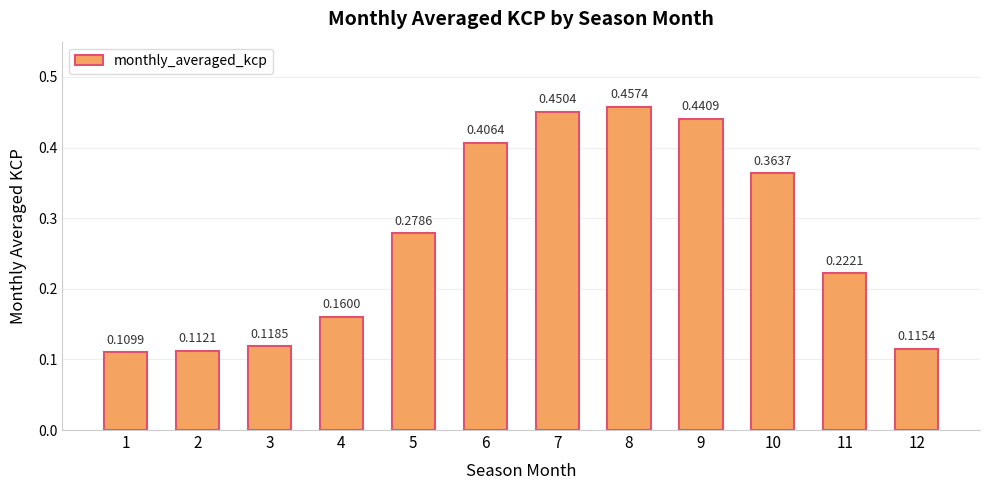

What is the sum of all values?

3.2